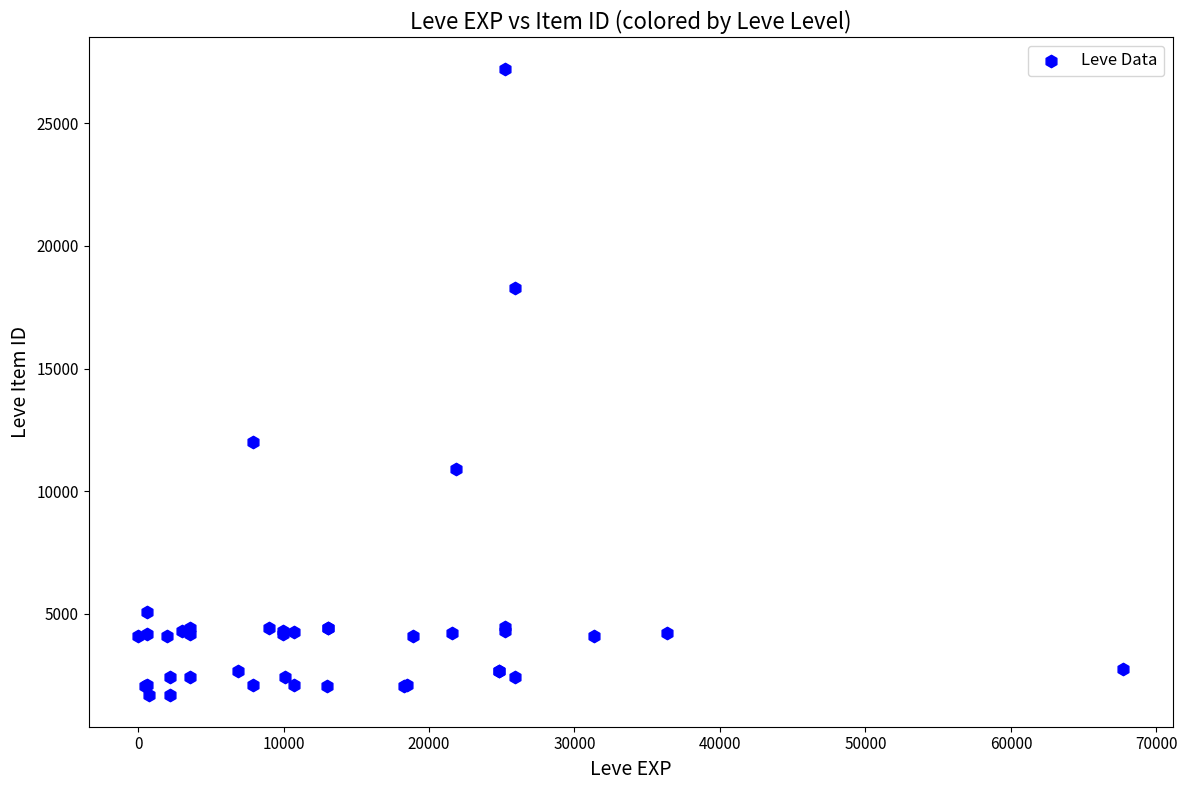

What Y value in the scatter plot is closest to 14448?

12018